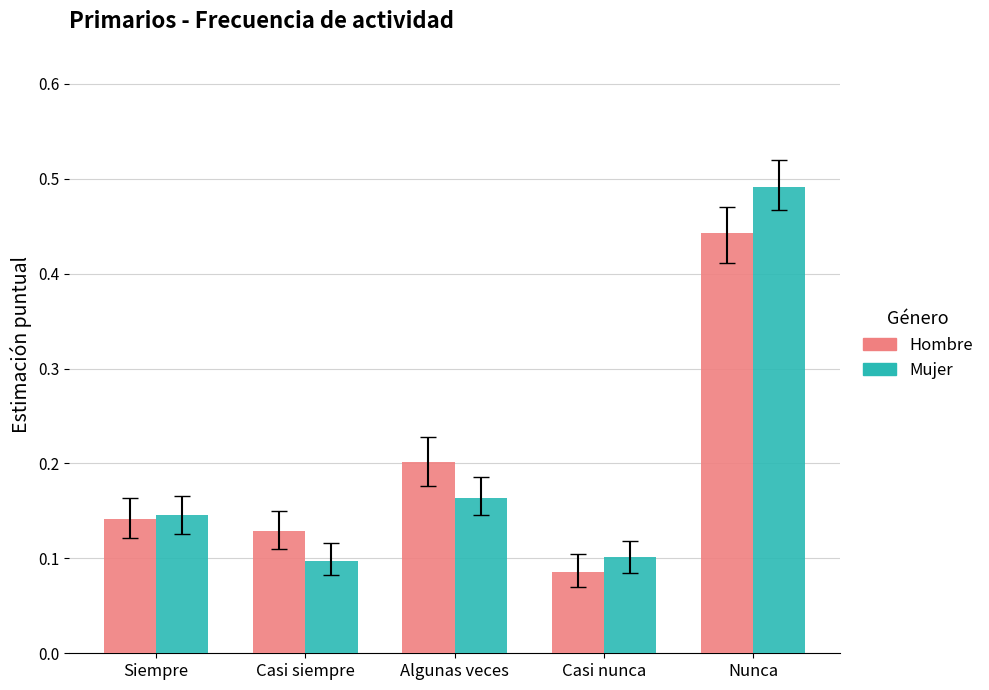

At which category is the sum across all series the highest?

Nunca